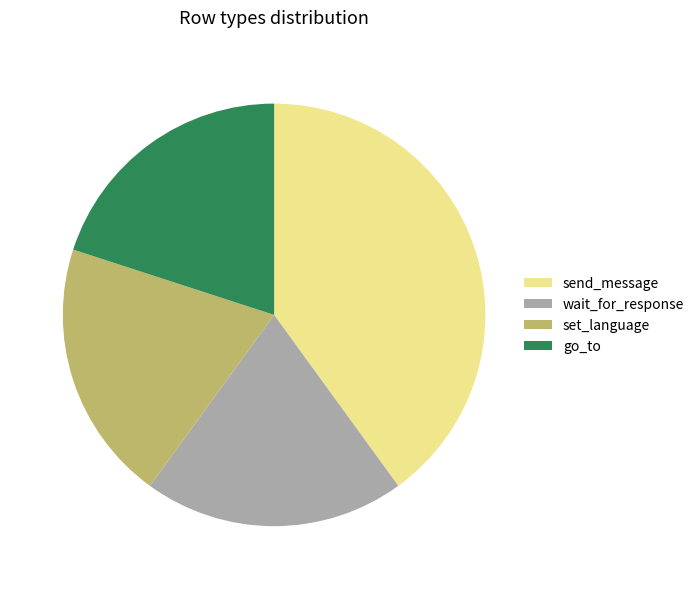

Does send_message represent more than half of the total?

No